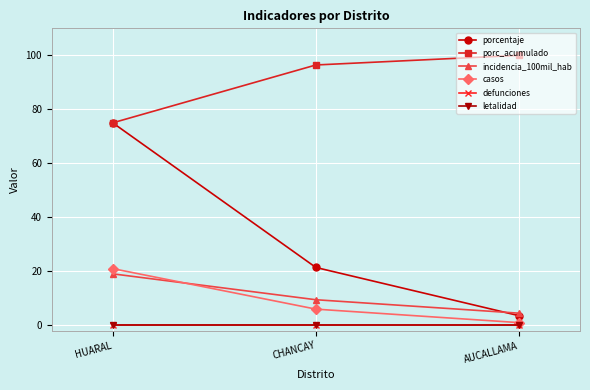

Does the chart have visible grid lines?

Yes